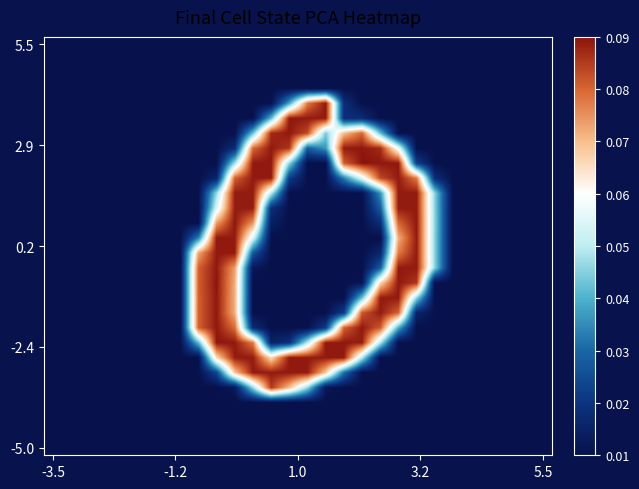

At how many categories does at least one series exceed 0?

14